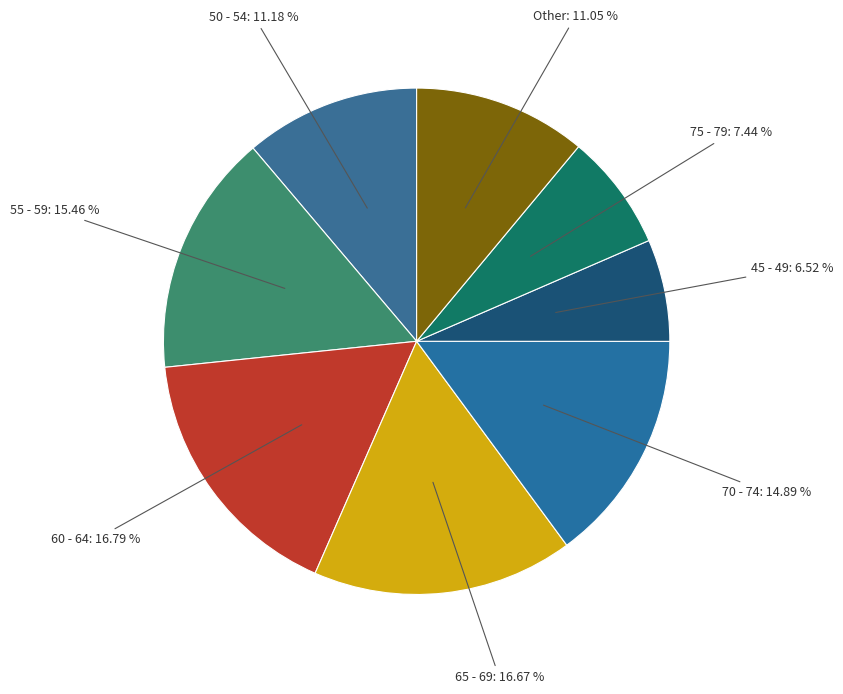

Count the number of slices in the pie.

8